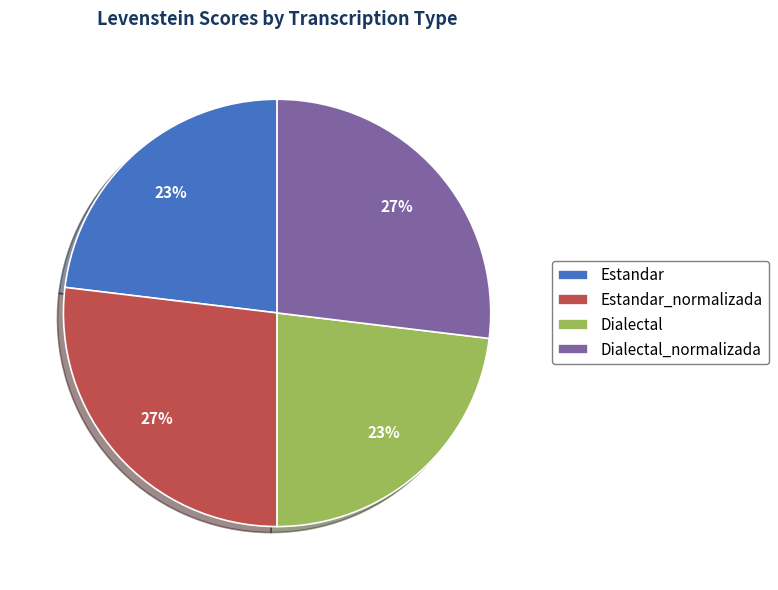

Does any single category account for the majority?

No